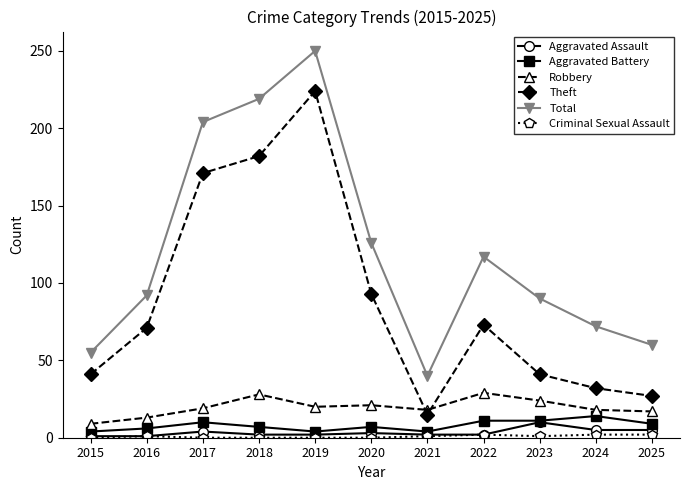

Does the chart have visible grid lines?

No